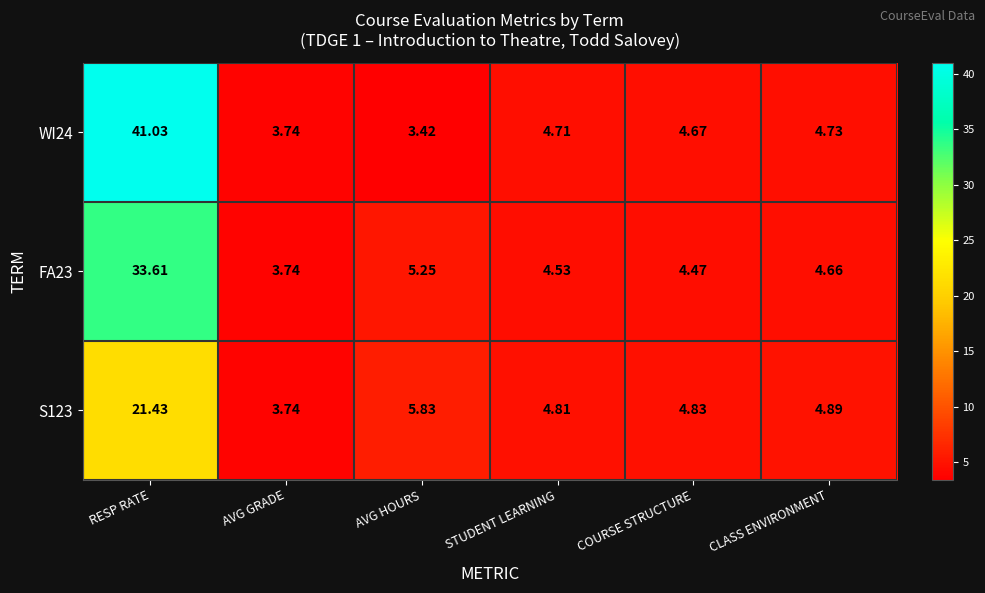

Which label corresponds to the smallest value in the chart?

AVG HOURS